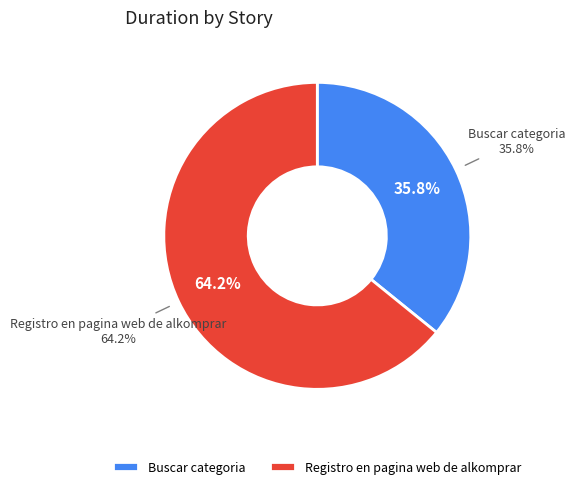

Count the number of slices in the pie.

2